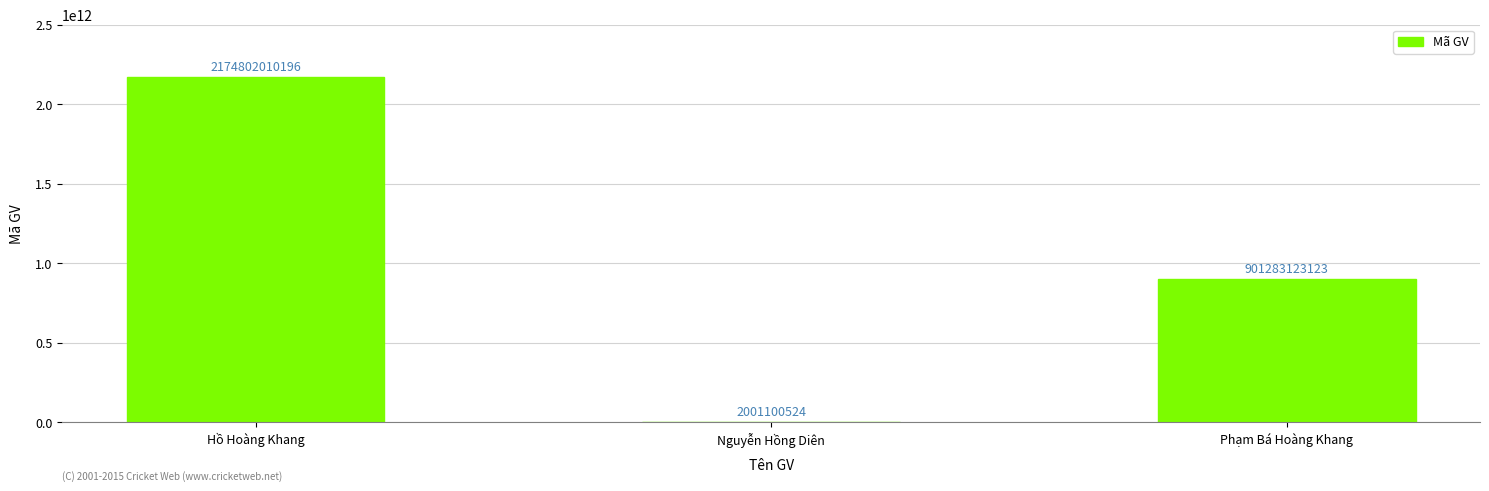

True or false: the data shows 587823205442 at Phạm Bá Hoàng Khang.

False